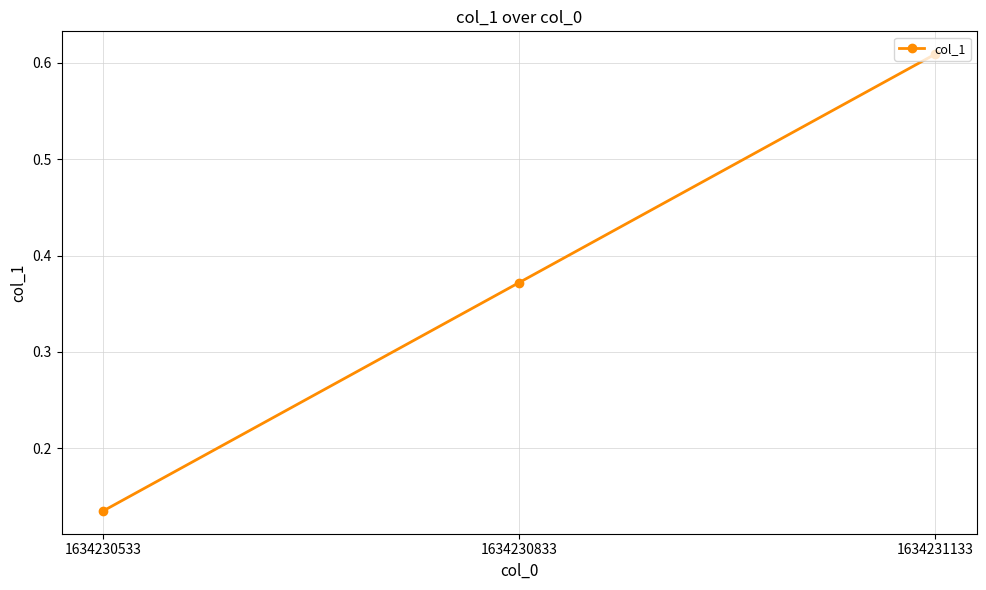

What is the difference between the maximum and minimum values?

0.5